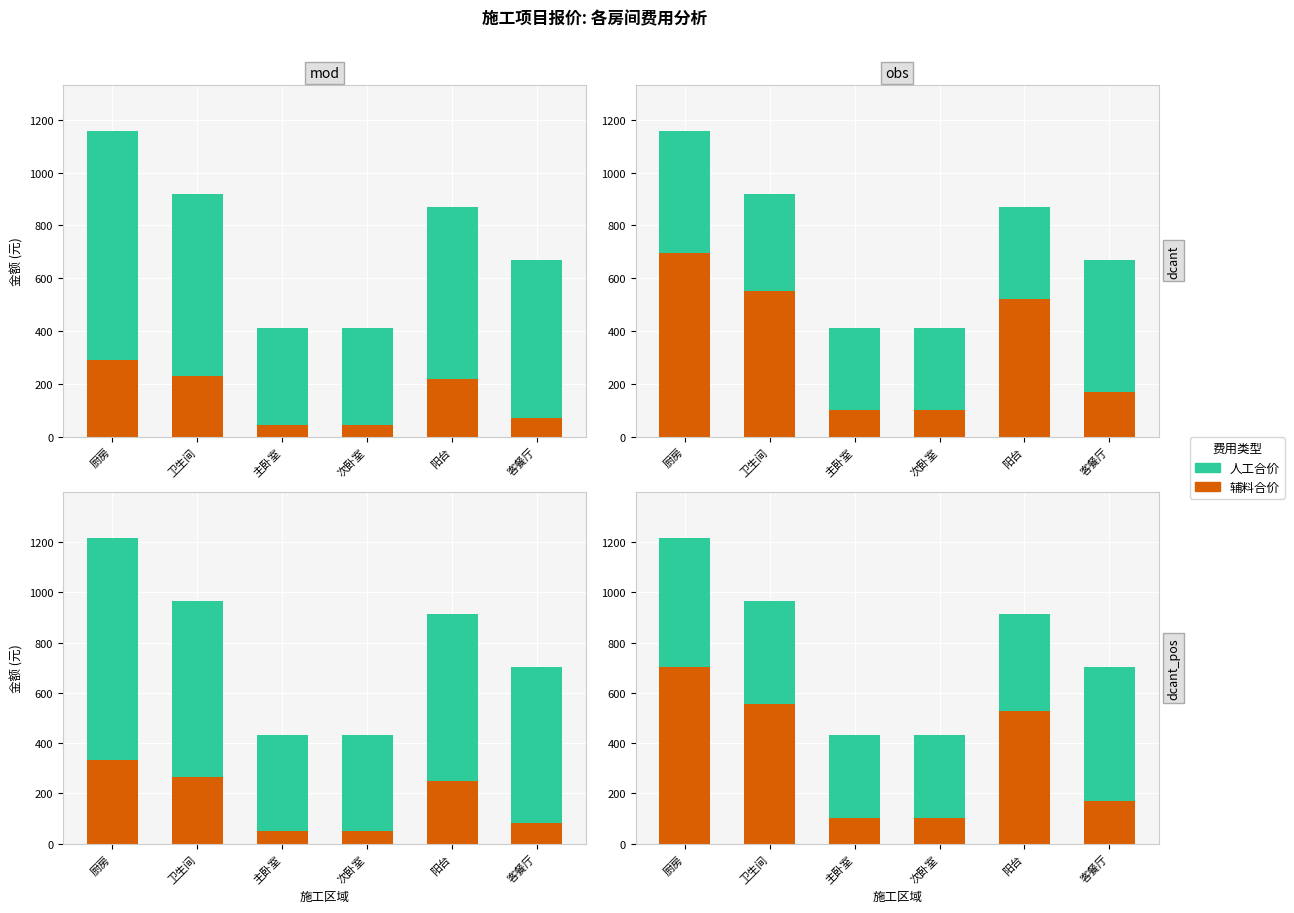

How many series are shown in this chart?

2